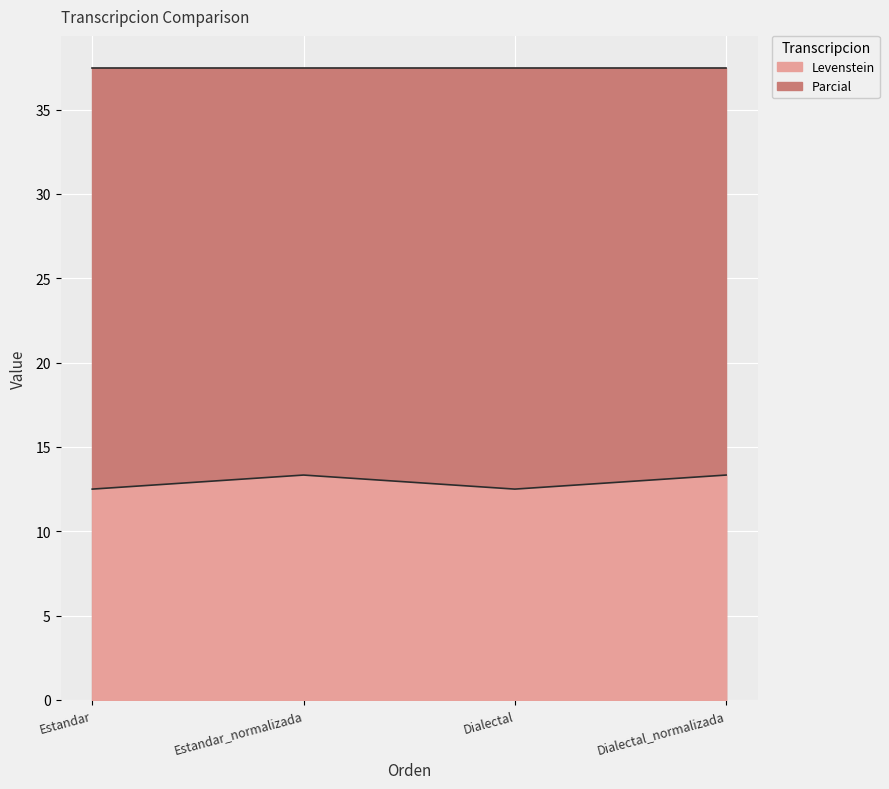

At which category does the data reach its first local peak?

Estandar_normalizada